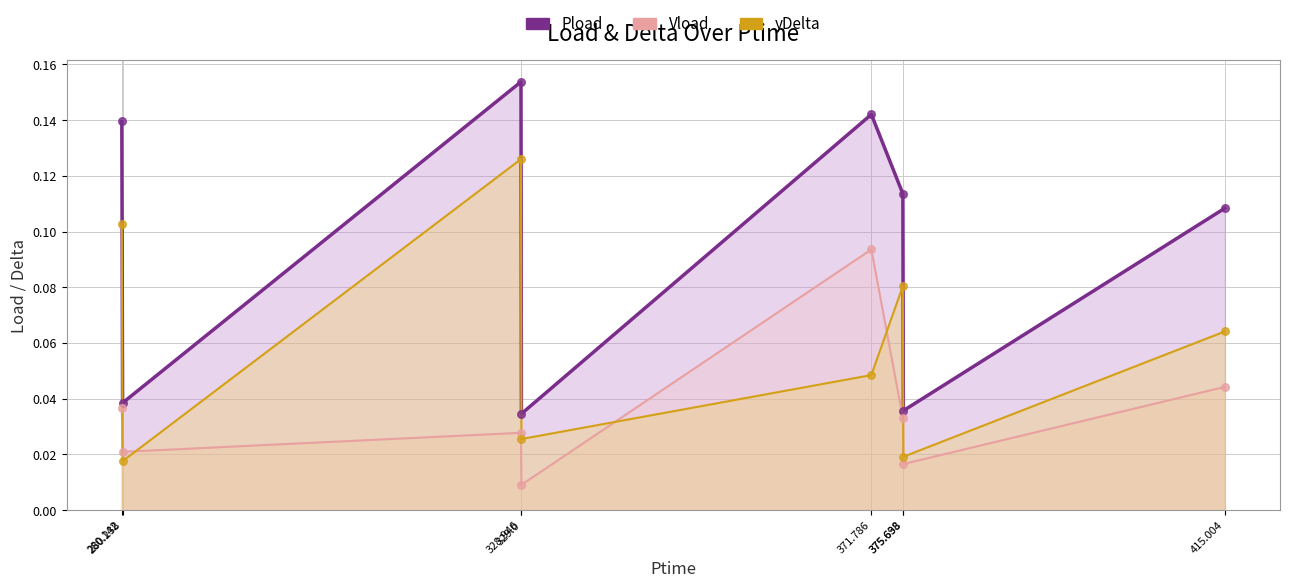

What are all the series names shown in the legend?

Pload, Vload, yDelta